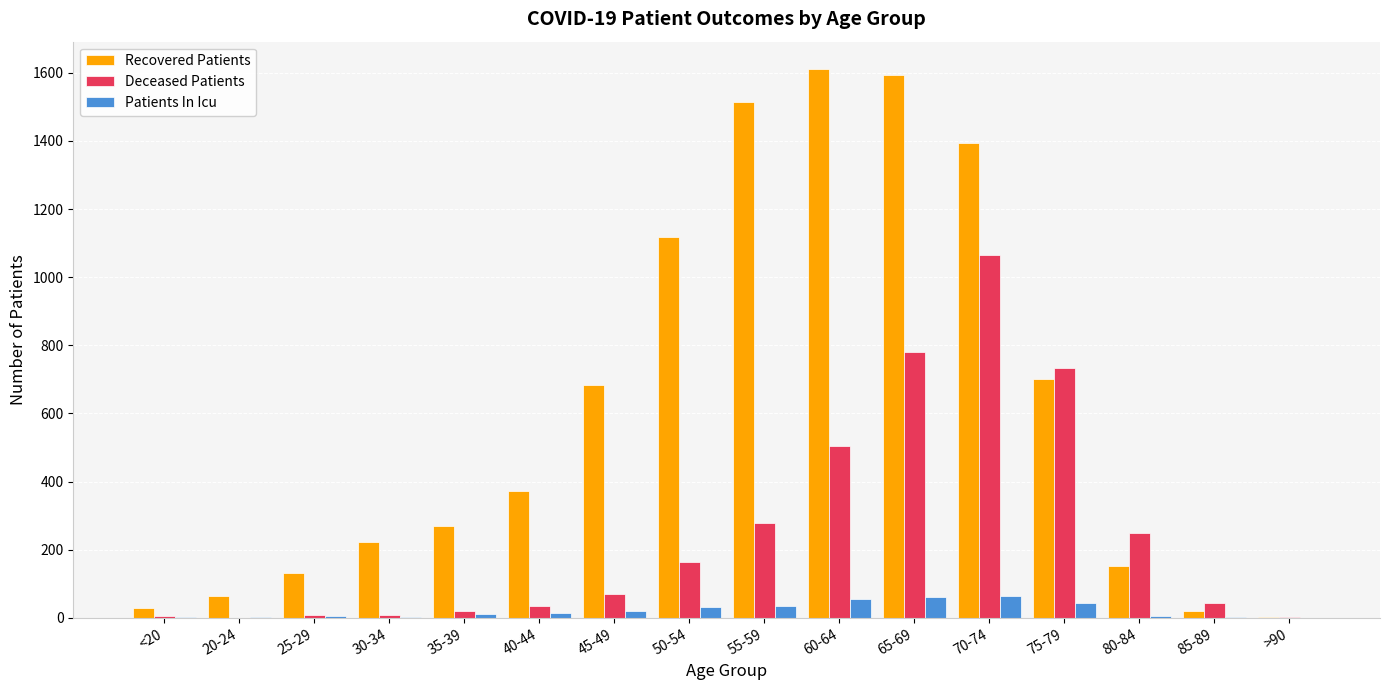

The Deceased Patients series shows 734 at 75-79. True or false?

True